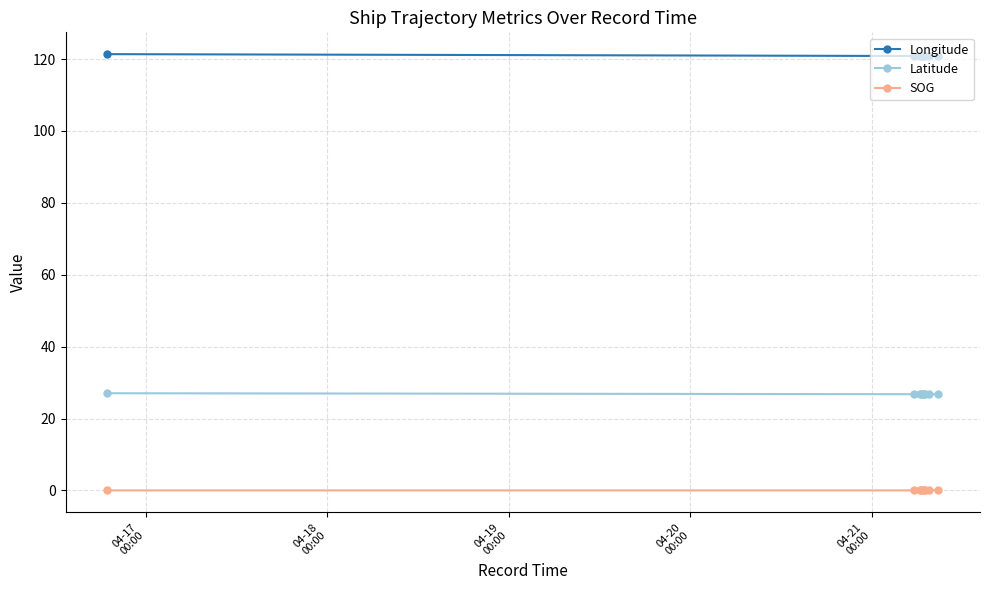

What is the sum of all Latitude values?

241.2